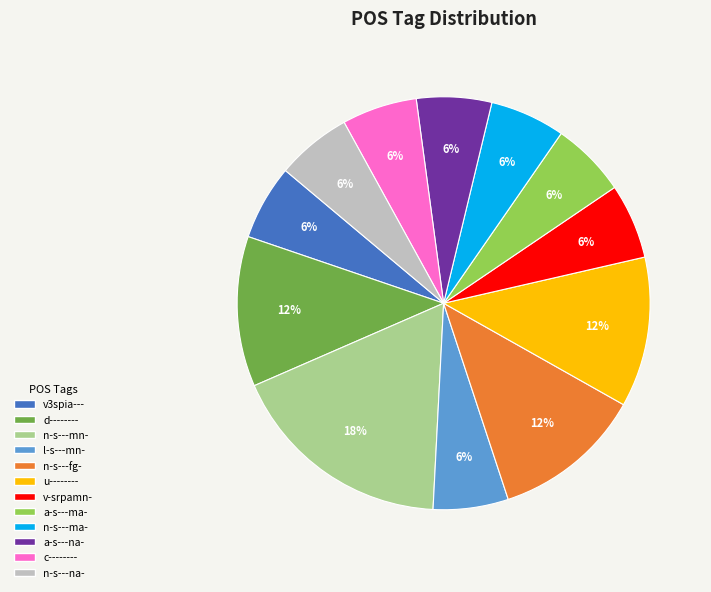

Is there any slice that represents more than half of the pie?

No